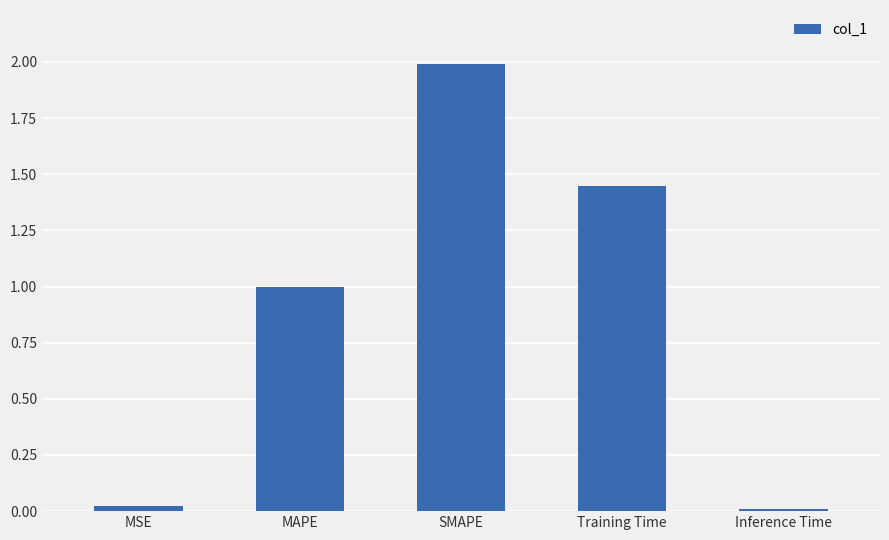

Which category has the highest value across all series?

SMAPE